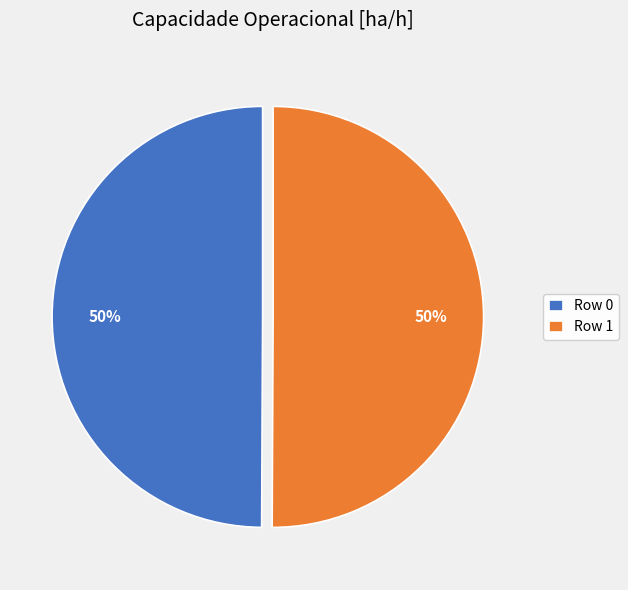

What is the ratio of the value at Row 0 to the value at Row 1?

1.0